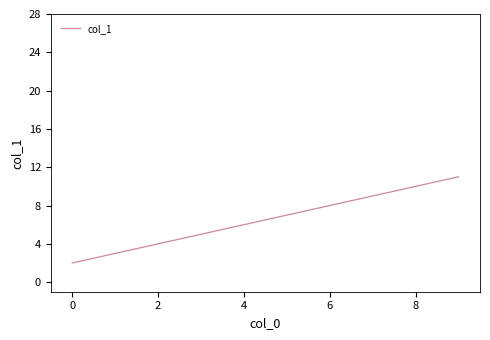

What is the maximum value shown in the chart?

11